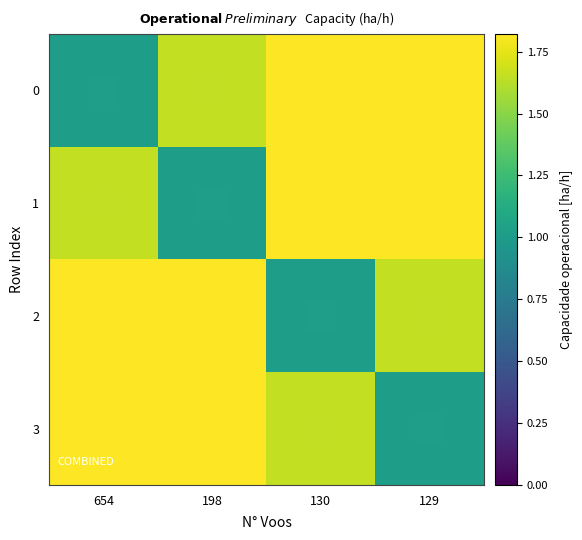

What is the sum of the 0 values at 654 and 130?

2.8